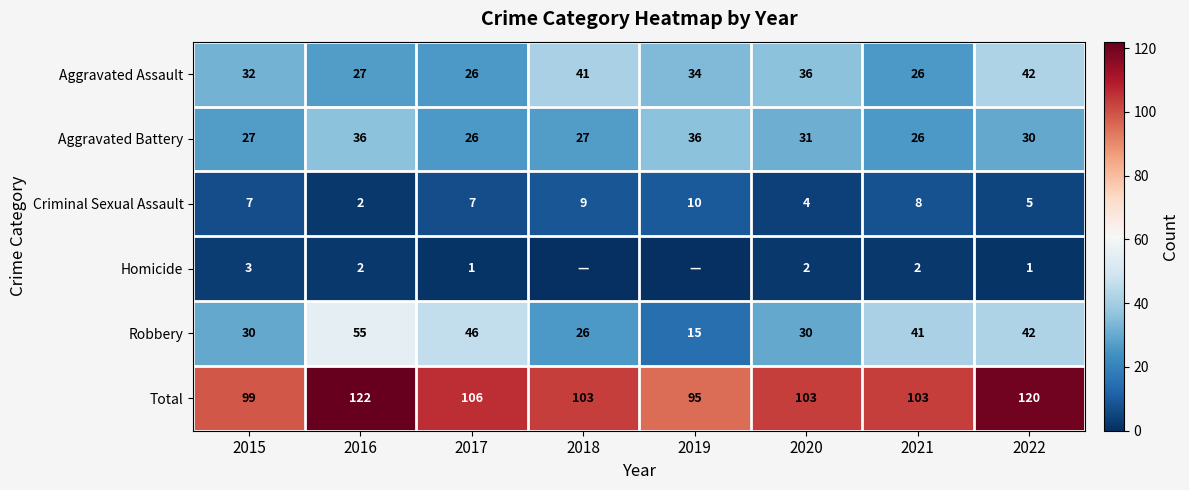

Rank the series at 2020 from highest to lowest value.

Total, Aggravated Assault, Aggravated Battery, Robbery, Criminal Sexual Assault, Homicide